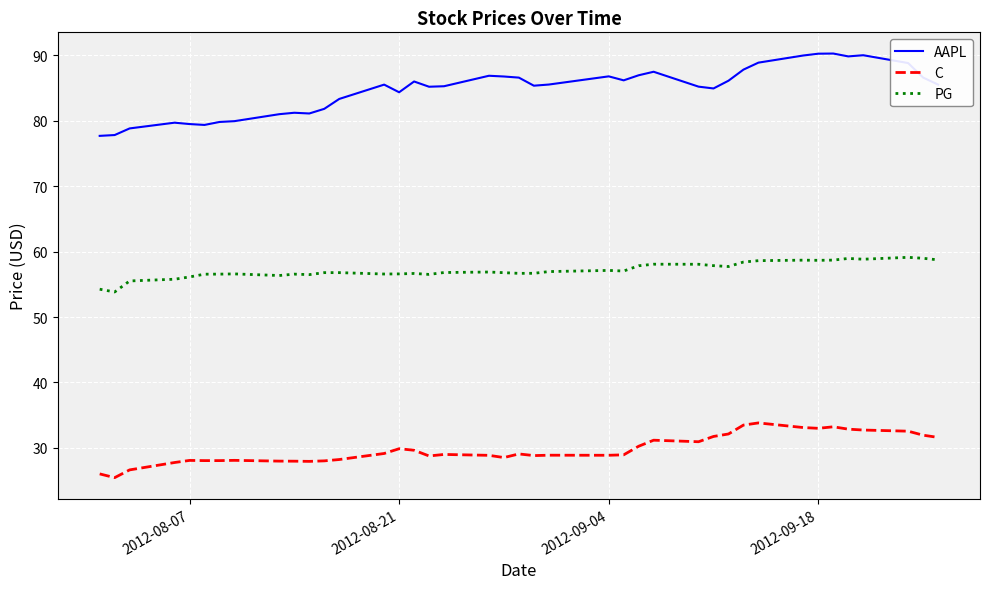

List the series in order of their peak value, highest first.

AAPL, PG, C